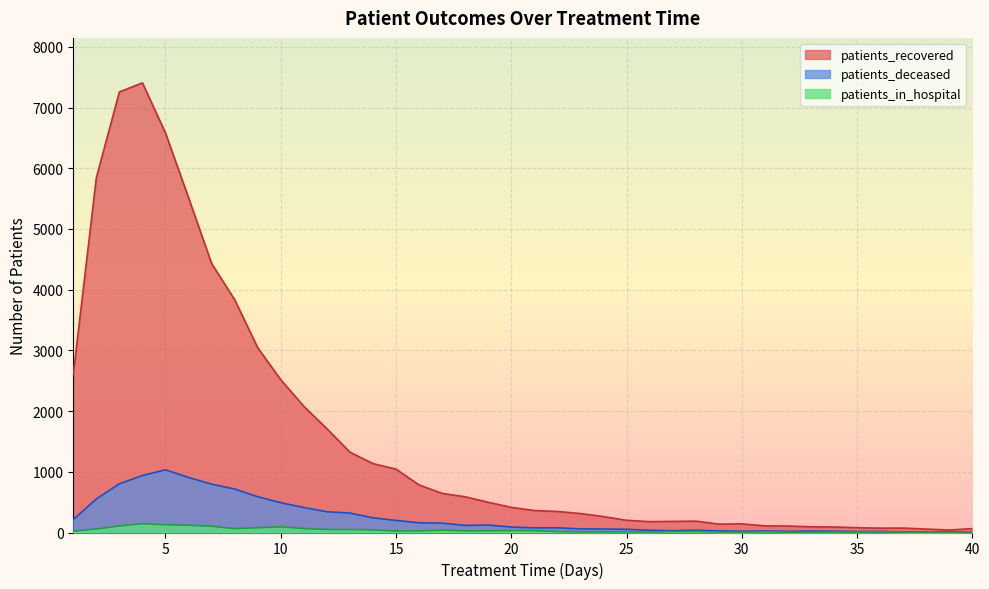

How many values in the patients_recovered series are below 414?

20